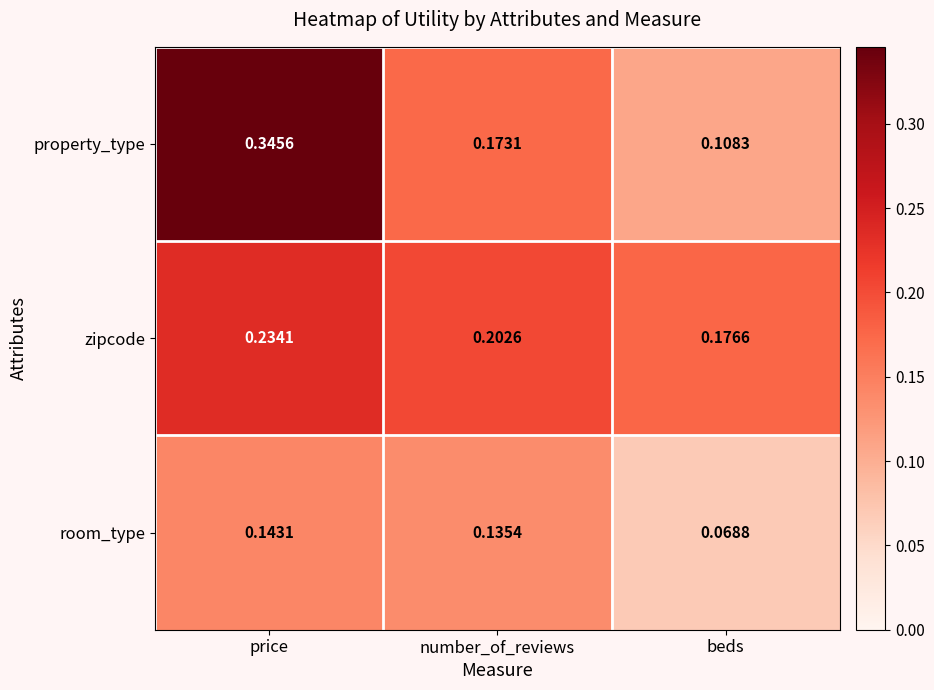

Where is property_type nearest to the value 0?

beds